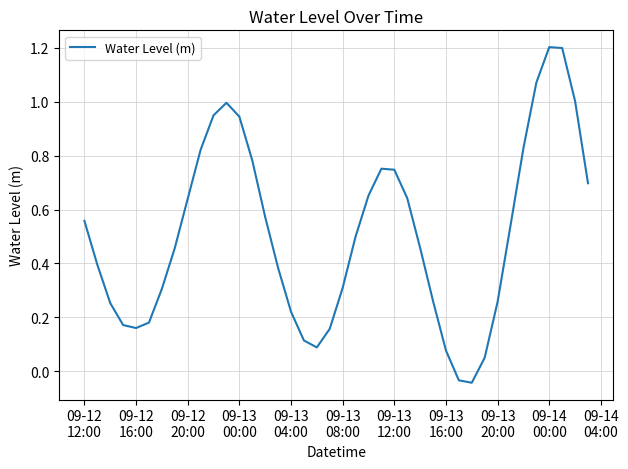

How many series are shown in this chart?

1